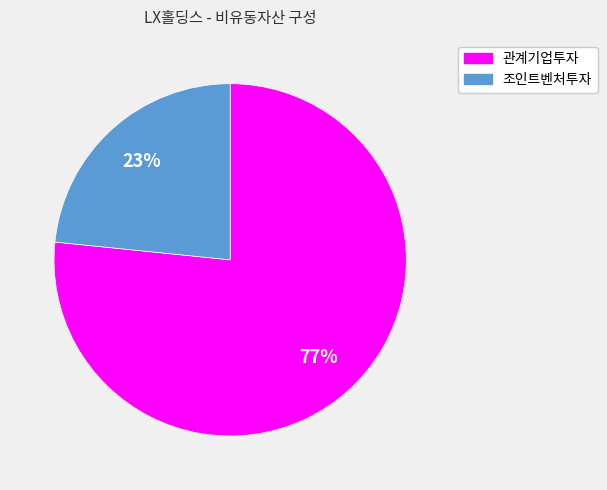

To the nearest percent, what is the combined percentage of 조인트벤처투자 and 관계기업투자?

100%